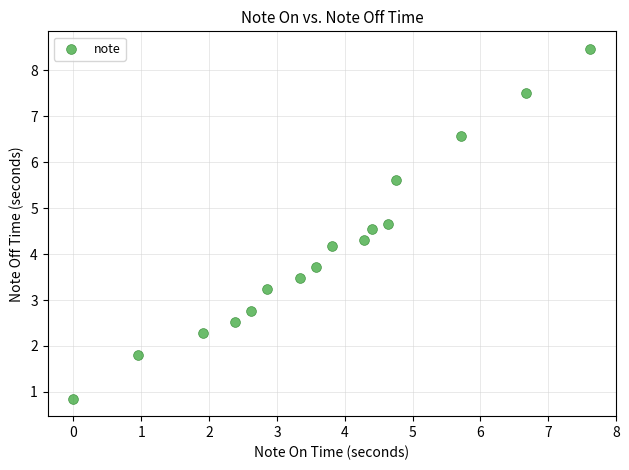

What is the range of Y values (max minus min)?

7.6